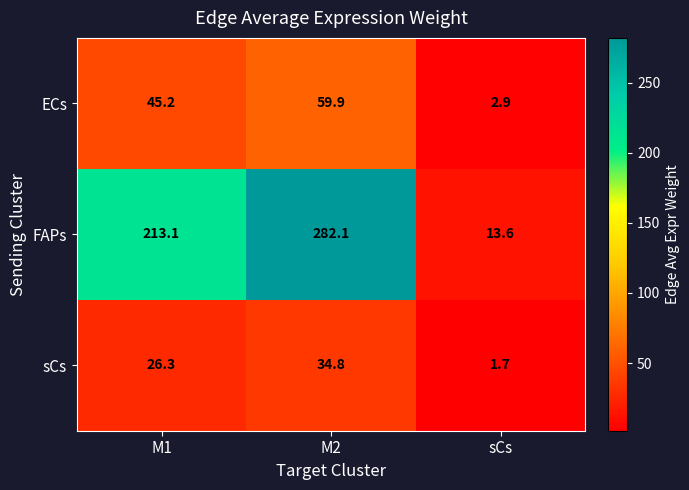

Is it true that ECs equals 11.5 at M1?

False